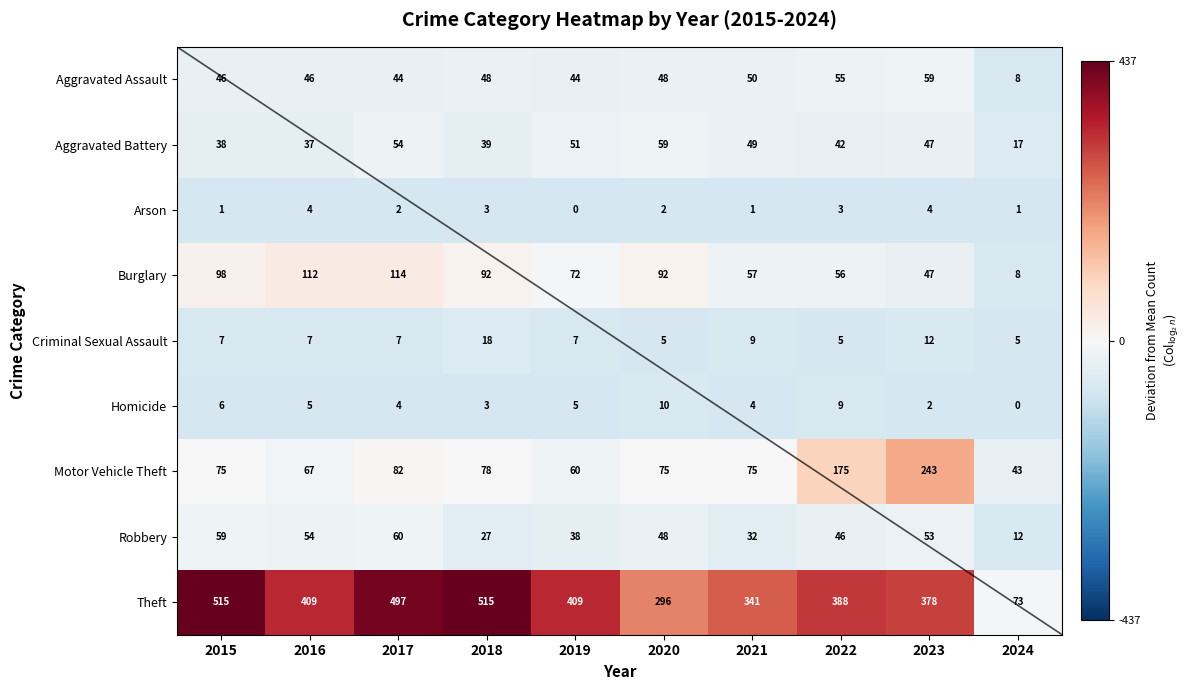

At which label does Criminal Sexual Assault reach its peak?

2018